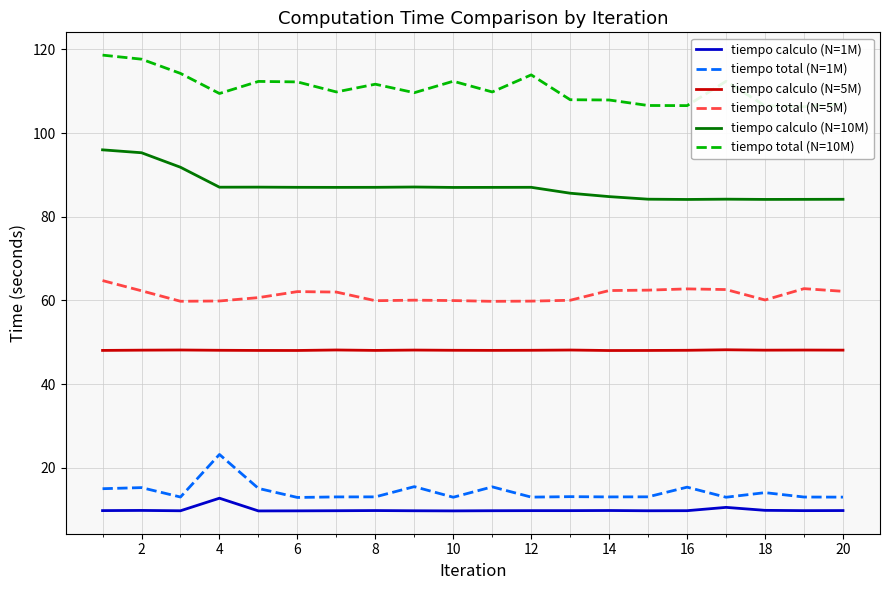

The value of tiempo calculo (N=1M) at 20 is 9.8. True or false?

True